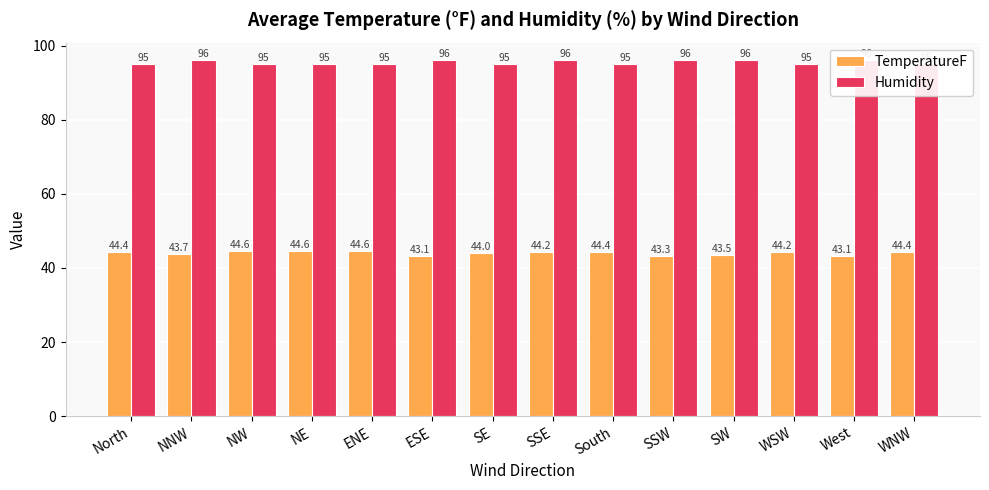

Which series has the largest range (max minus min)?

TemperatureF